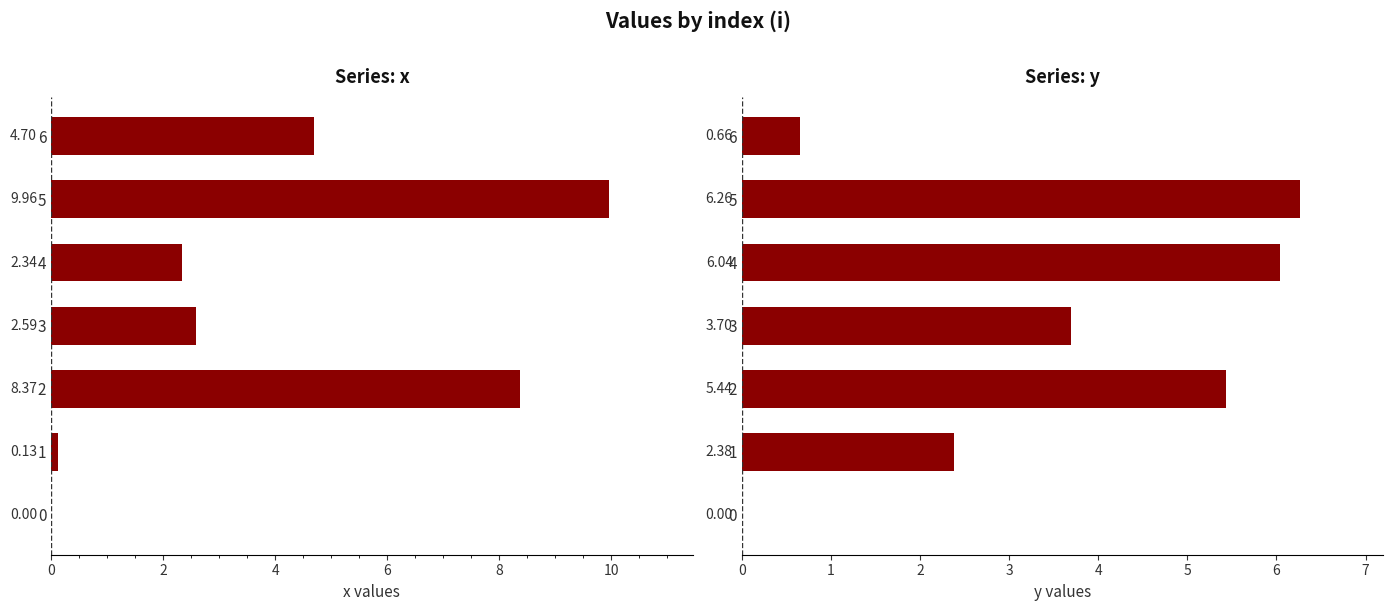

What are all the series names shown in the legend?

x, y